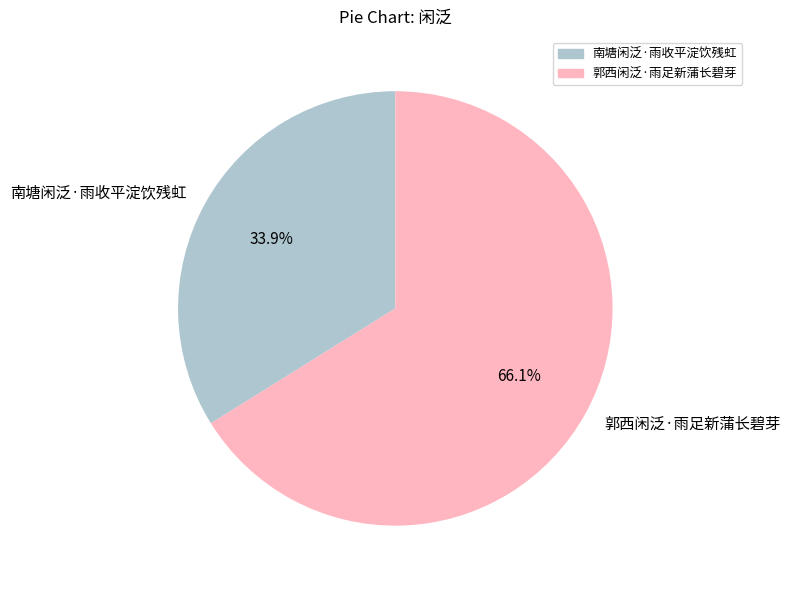

Which has a higher value, 郭西闲泛·雨足新蒲长碧芽 or 南塘闲泛·雨收平淀饮残虹?

郭西闲泛·雨足新蒲长碧芽